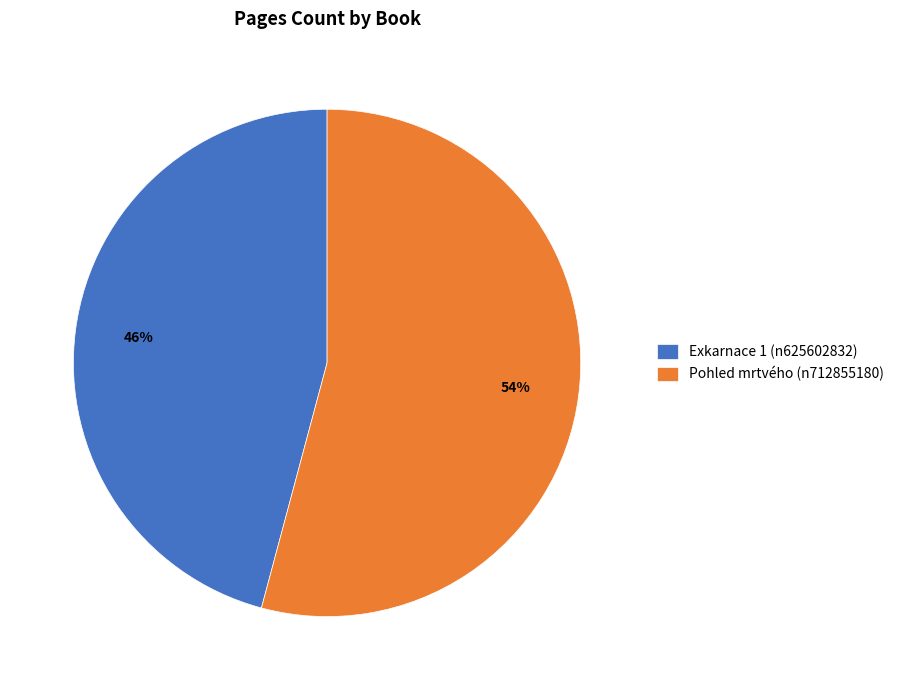

To the nearest percent, what is the difference between the Exkarnace 1 (n625602832) and Pohled mrtvého (n712855180) slice percentages?

8%